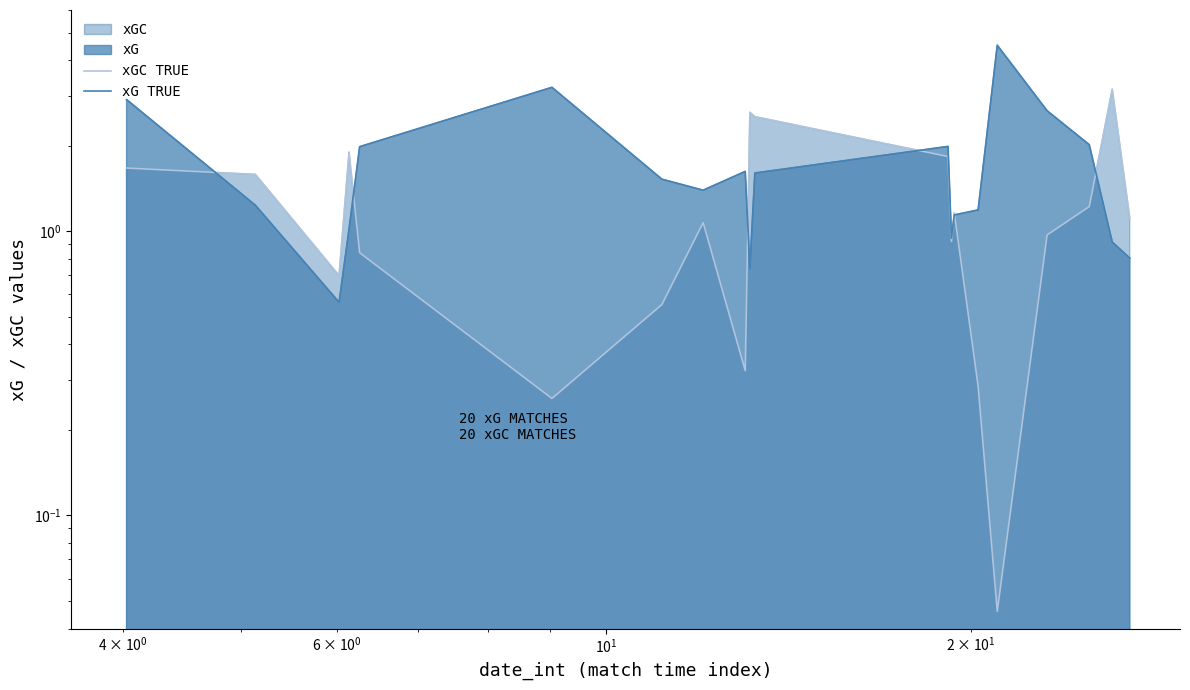

Reading left to right, transcribe all the data shown in this chart.

xGC TRUE: 1.7	1.6	0.7	1.9	0.8	0.3	0.6	1.1	0.3	2.6	2.5	1.8	0.9	1.2	0.3	0.0	1.0	1.2	3.2	1.1
xG TRUE: 2.9	1.2	0.6	1.0	2.0	3.2	1.5	1.4	1.6	0.7	1.6	2.0	0.9	1.1	1.2	4.5	2.7	2.0	0.9	0.8